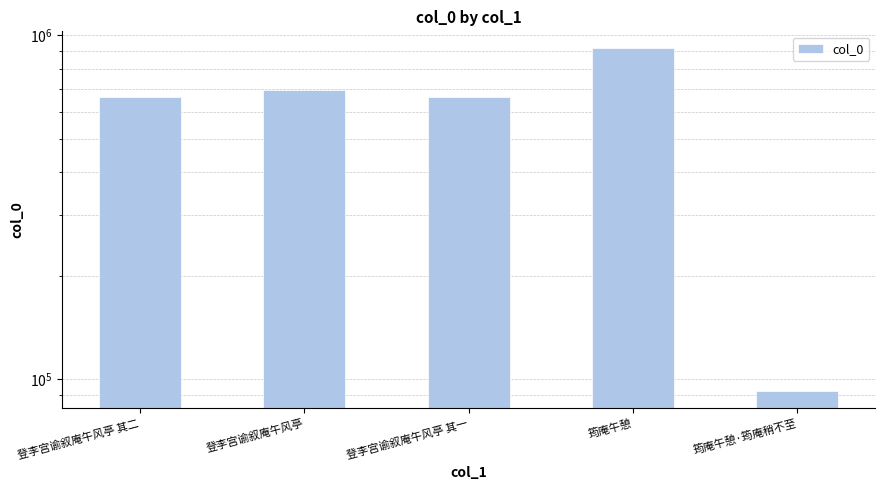

List the labels in order of value, largest first.

筠庵午憩, 登李宫谕叙庵午风亭, 登李宫谕叙庵午风亭 其二, 登李宫谕叙庵午风亭 其一, 筠庵午憩·筠庵稍不至